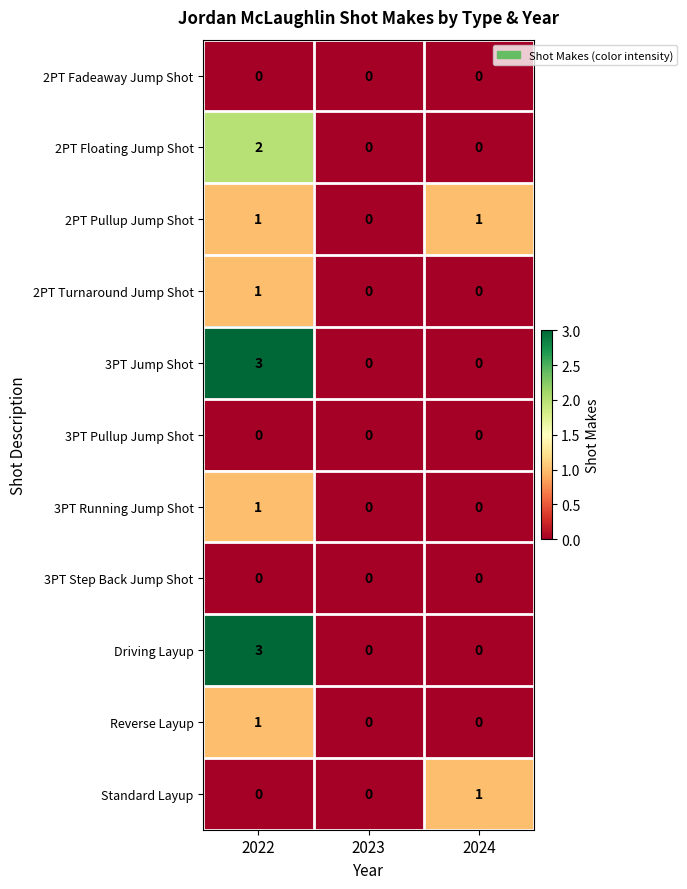

Is the value of 3PT Jump Shot at 2024 greater than the value of 2PT Pullup Jump Shot at 2022?

No